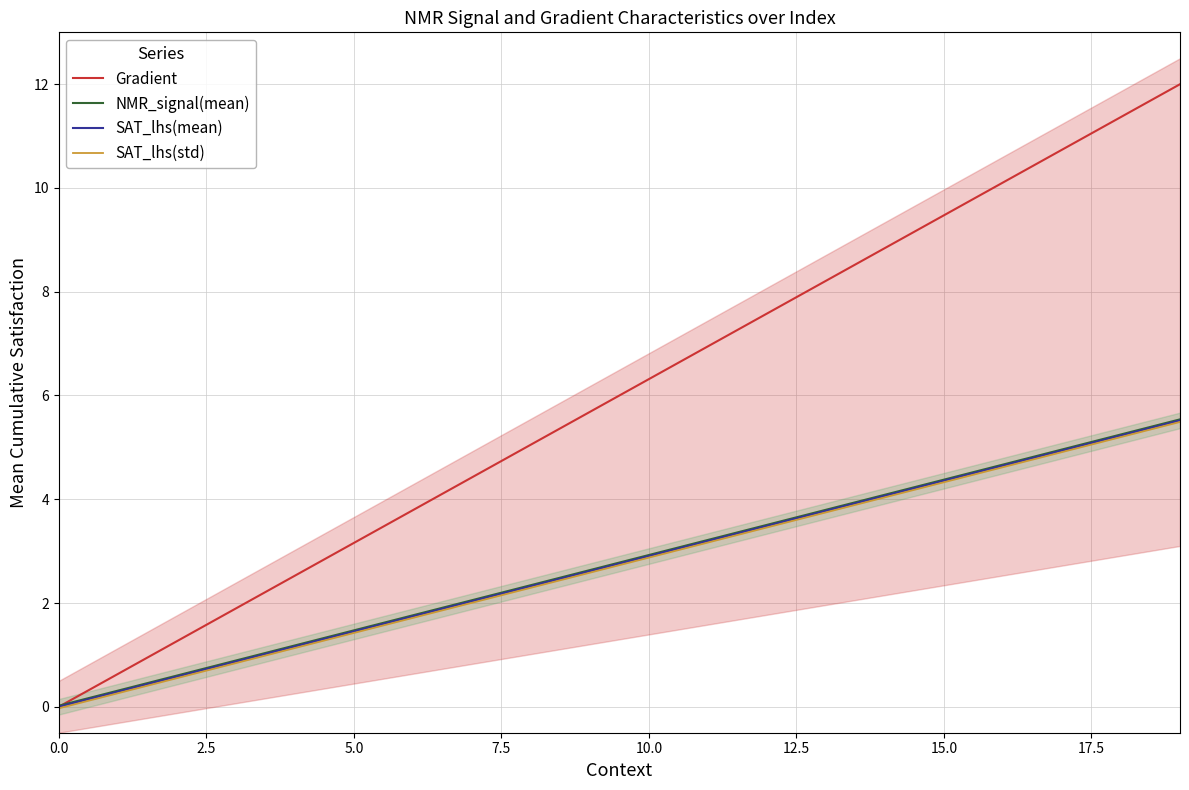

What are all the series names shown in the legend?

Gradient, NMR_signal(mean), SAT_lhs(mean), SAT_lhs(std)